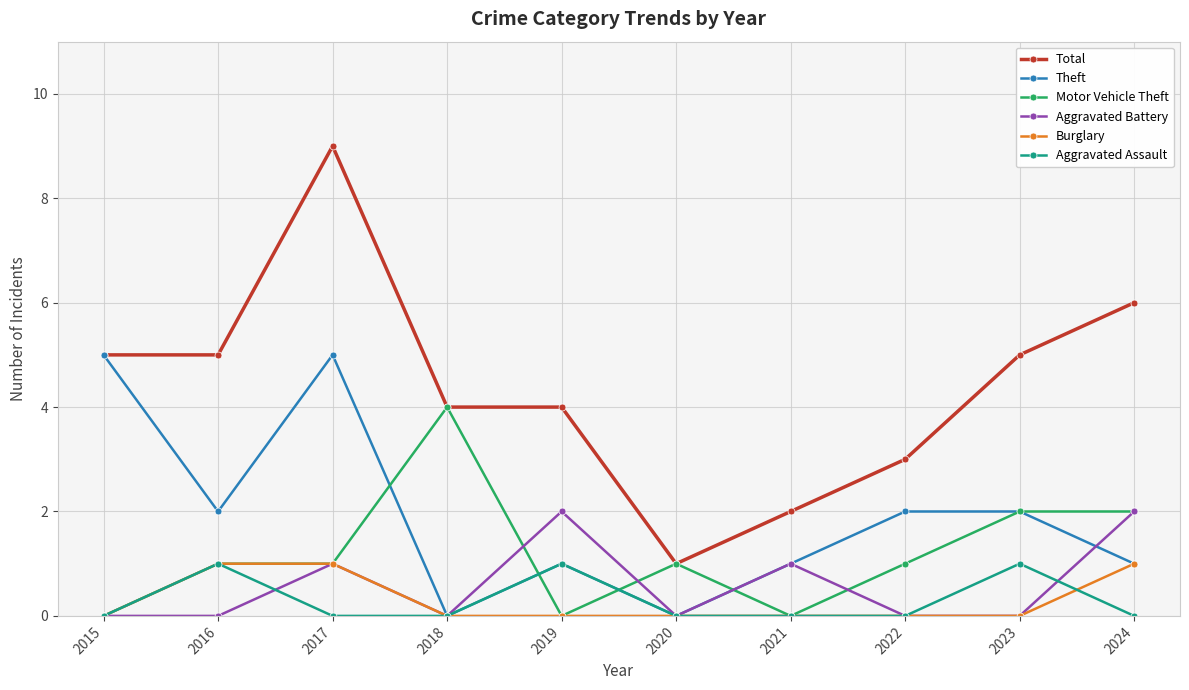

Is it true that Burglary equals 1 at 2017?

True